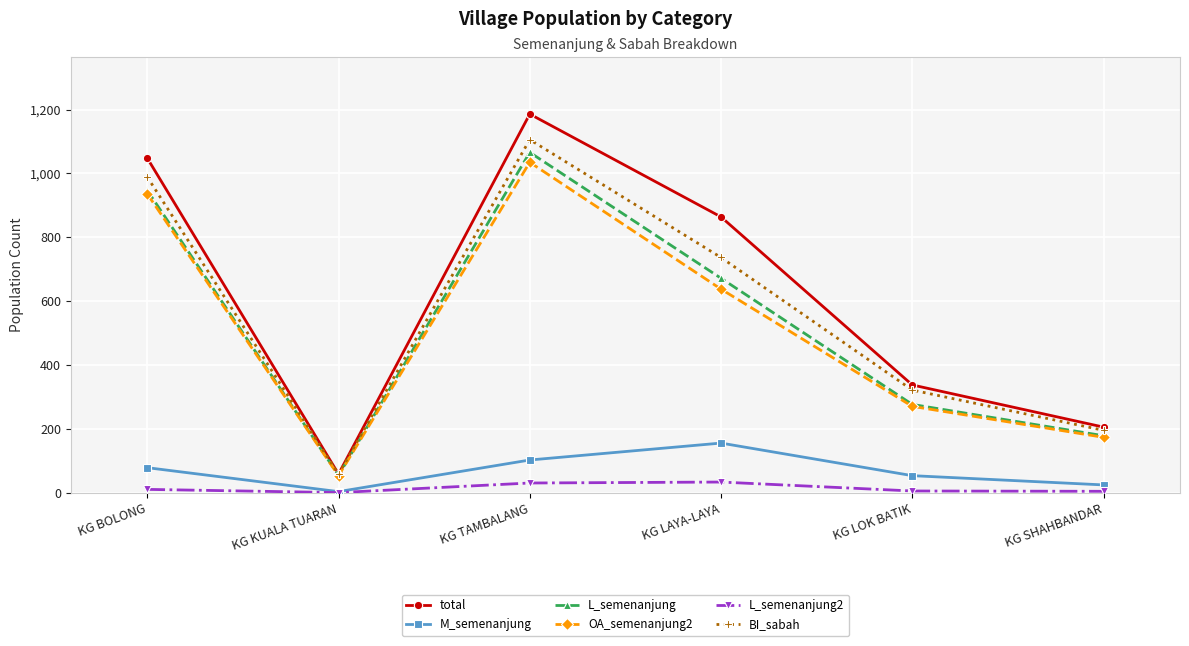

How many interior local valleys does the total series have?

1